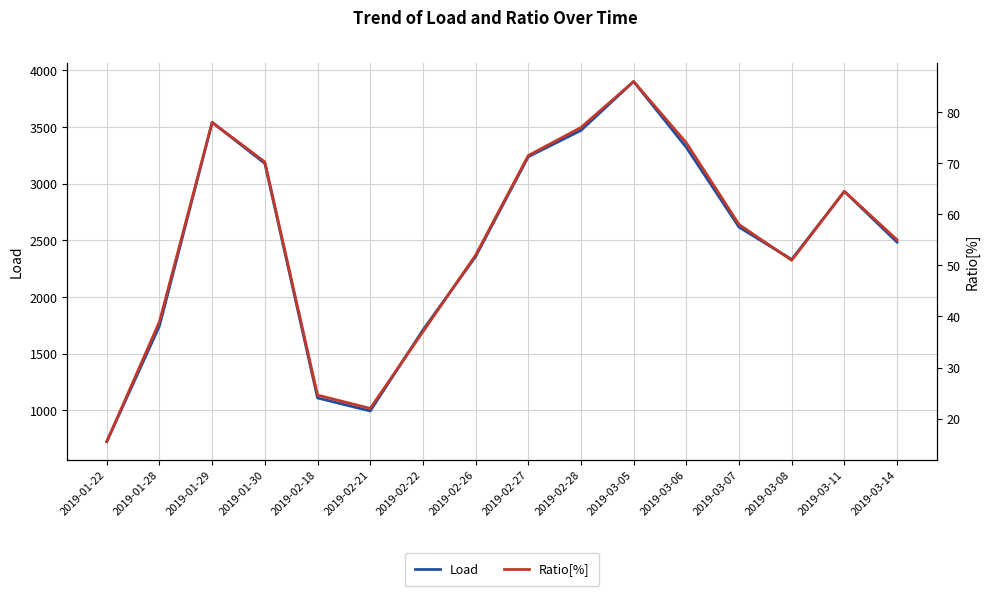

What is the difference between the second highest and second lowest values in the Ratio[%] series?

56.0